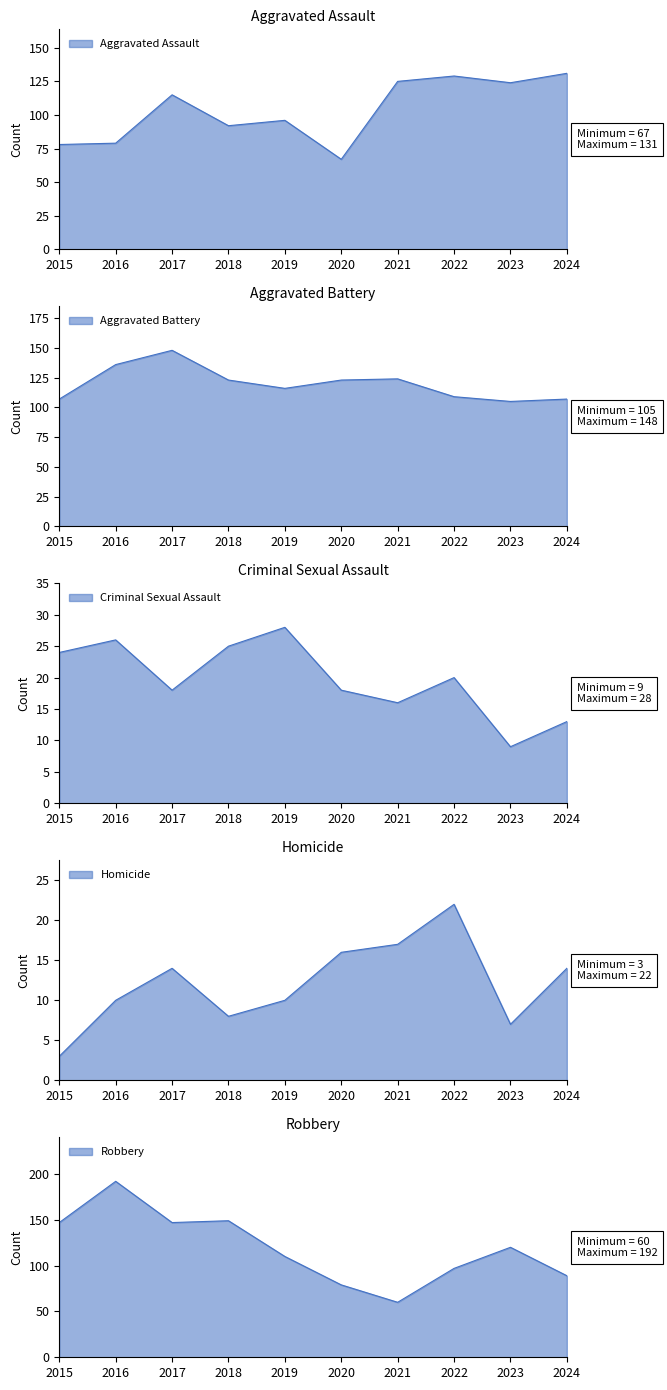

Reading right to left, list all the values displayed in this chart.

Aggravated Assault: 131	124	129	125	67	96	92	115	79	78
Aggravated Battery: 107	105	109	124	123	116	123	148	136	107
Criminal Sexual Assault: 13	9	20	16	18	28	25	18	26	24
Homicide: 14	7	22	17	16	10	8	14	10	3
Robbery: 89	120	97	60	79	110	149	147	192	147